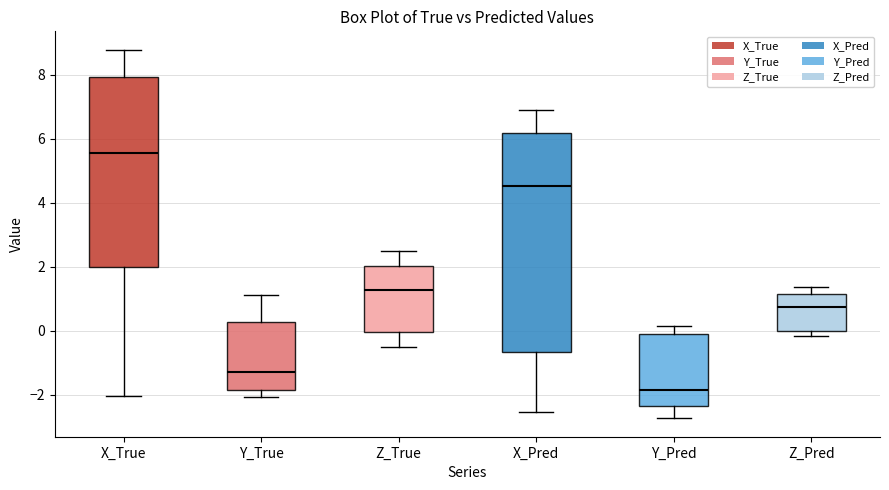

Where does the median line of the box for Y_Pred sit on the y-axis? The values are not printed on the chart, so give them approximately, as read against the axis.

-1.8